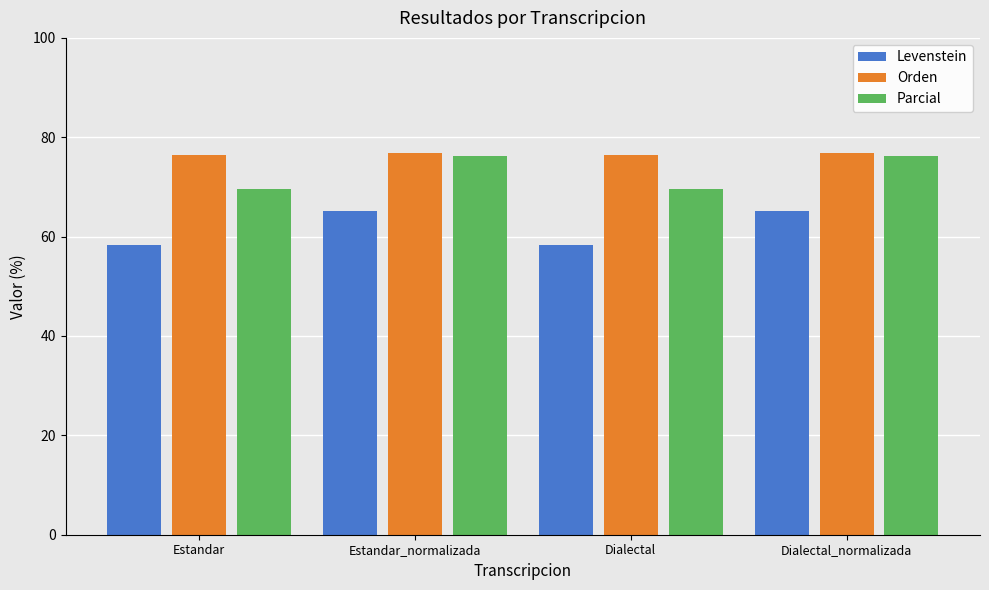

What is the label of the 1st bar from the right?

Dialectal_normalizada